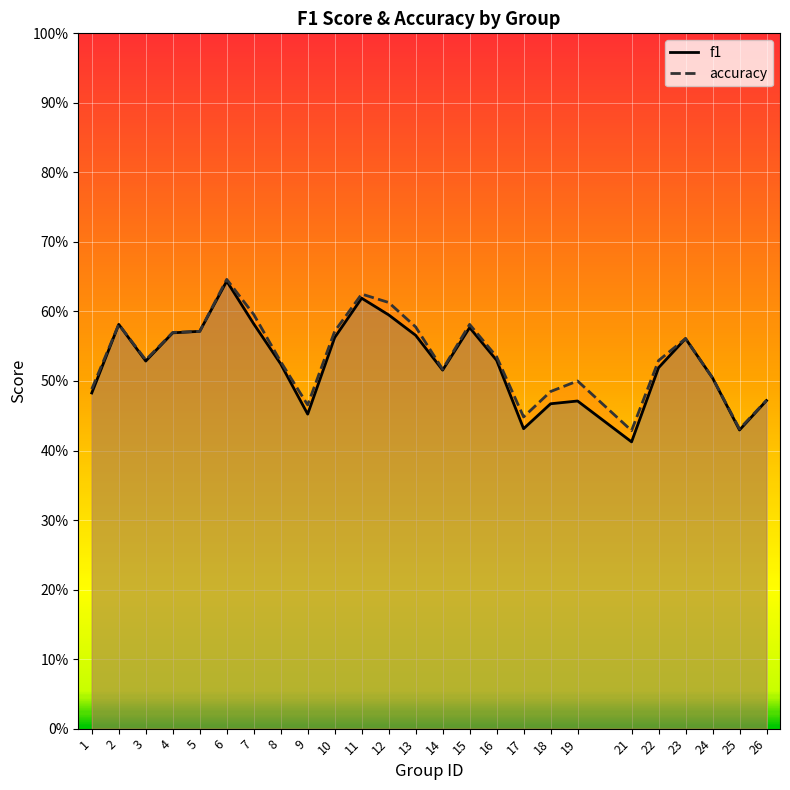

Rank the series by their average value, from lowest to highest.

f1, accuracy